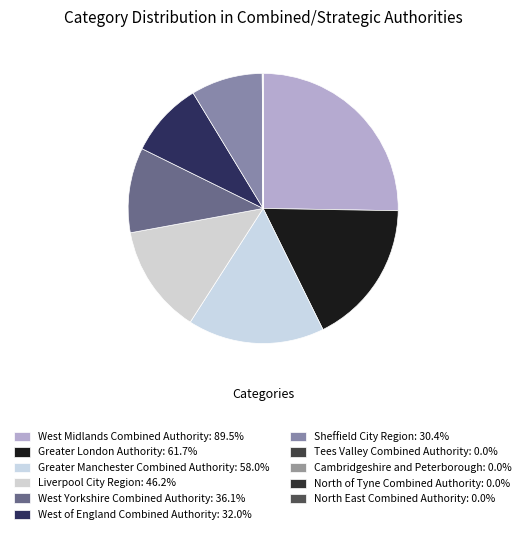

To the nearest percent, what is the difference between the Tees Valley Combined Authority and West Yorkshire Combined Authority slice percentages?

10%